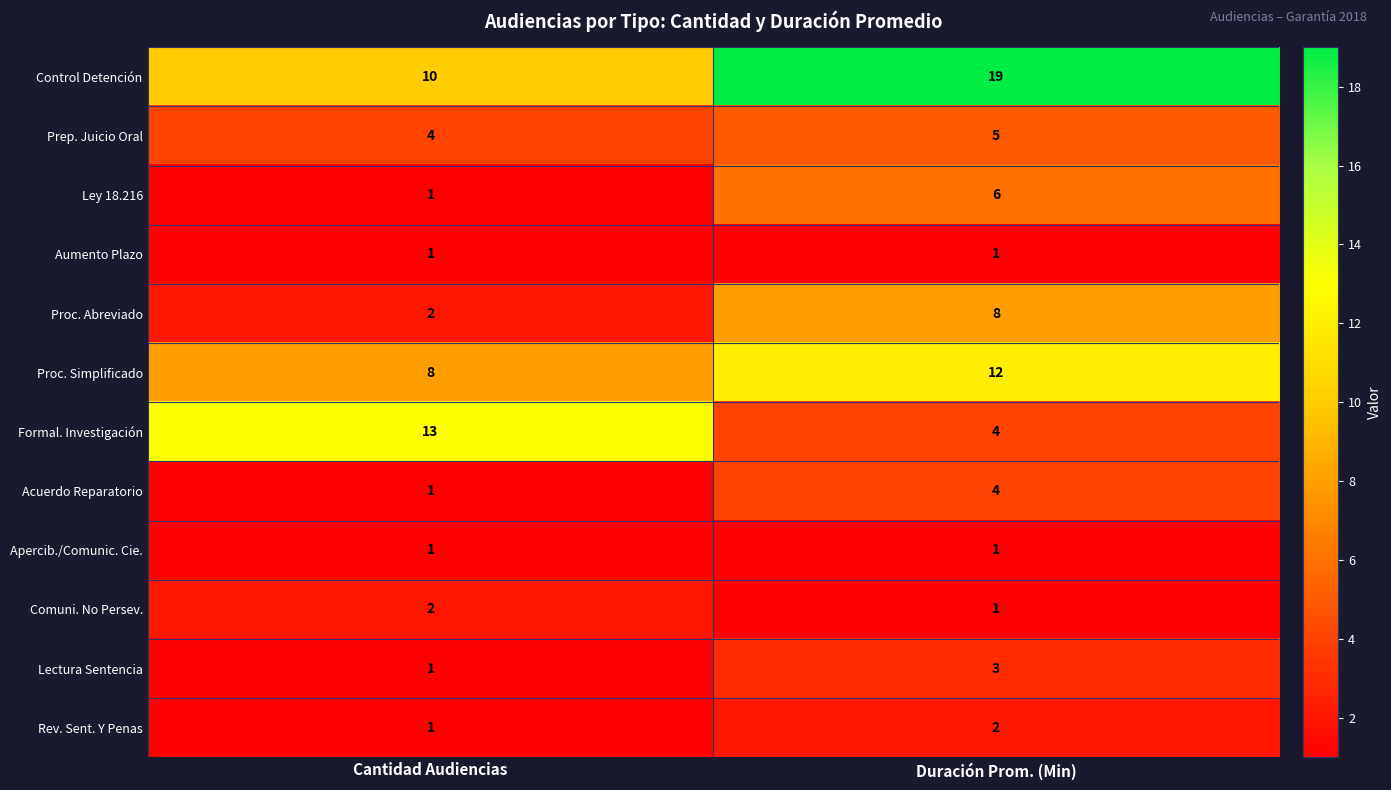

At which category is the sum across all series the highest?

Duración Prom. (Min)